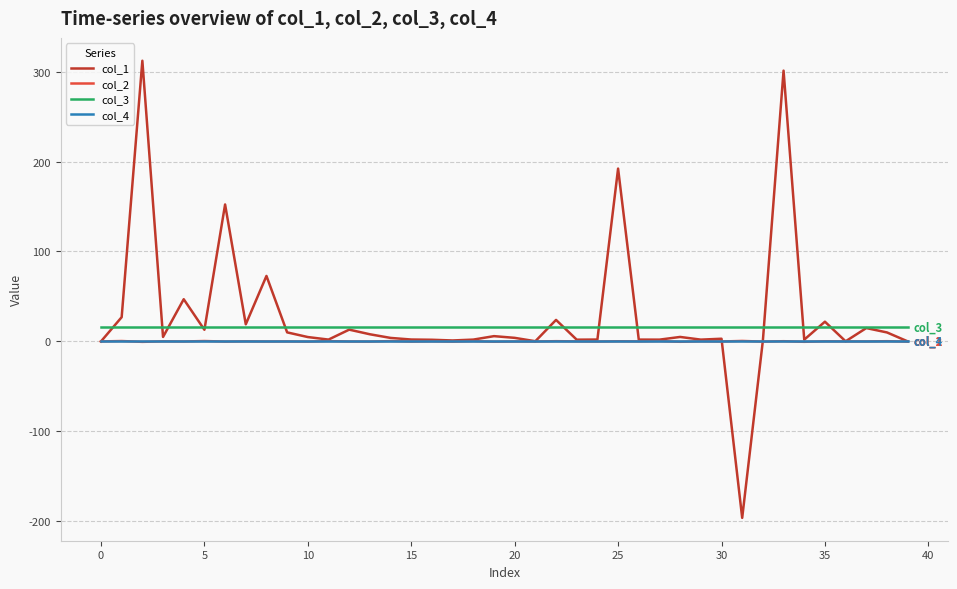

Which series has the largest range (max minus min)?

col_1